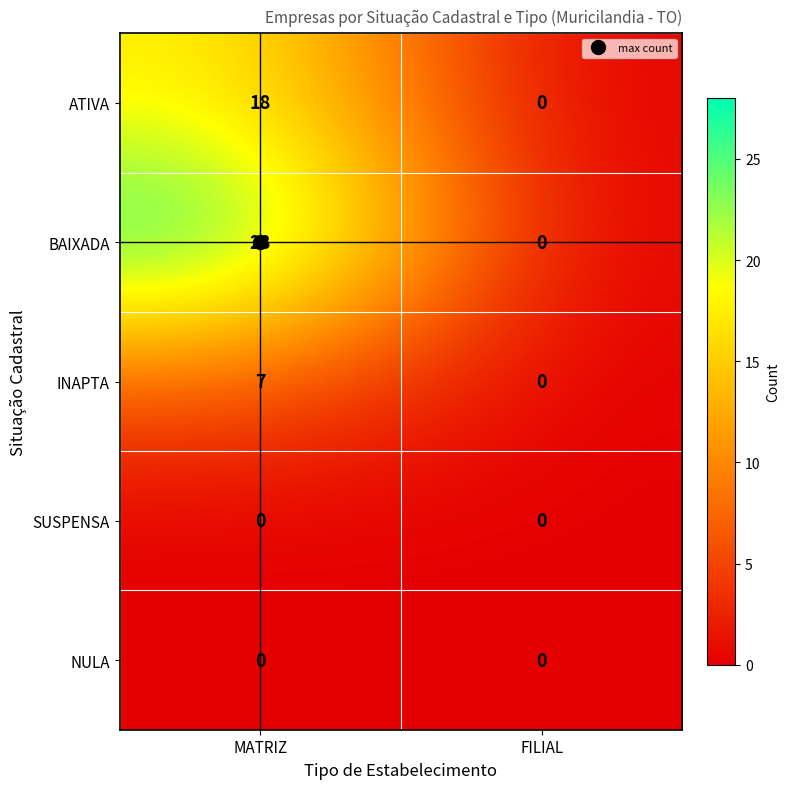

How many categories are shown in the chart?

2